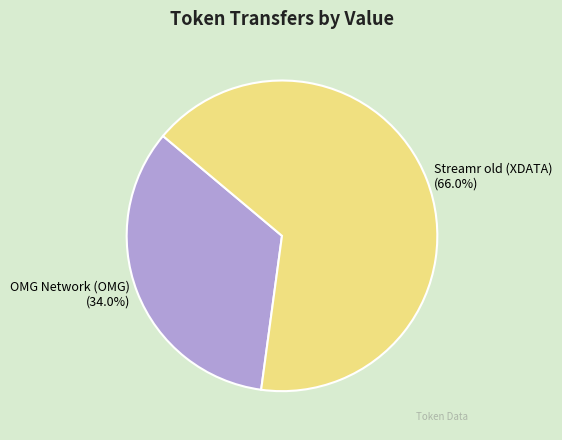

Between Streamr old (XDATA) and OMG Network (OMG), which is larger?

Streamr old (XDATA)